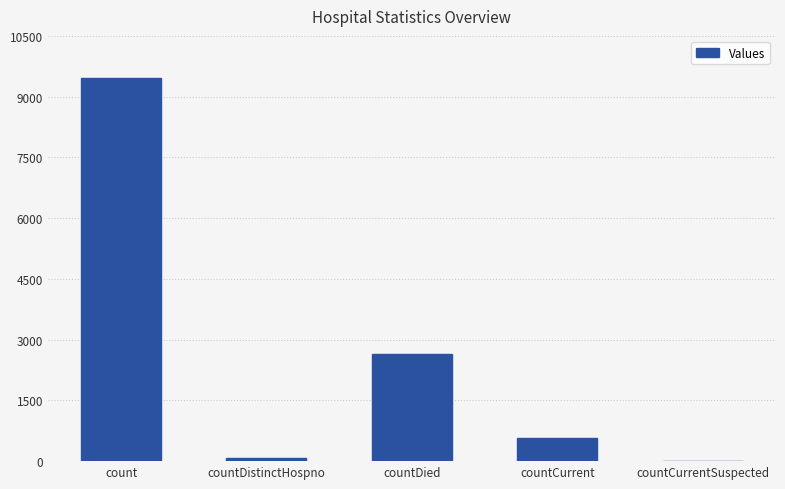

Where does the data first go above 567?

count